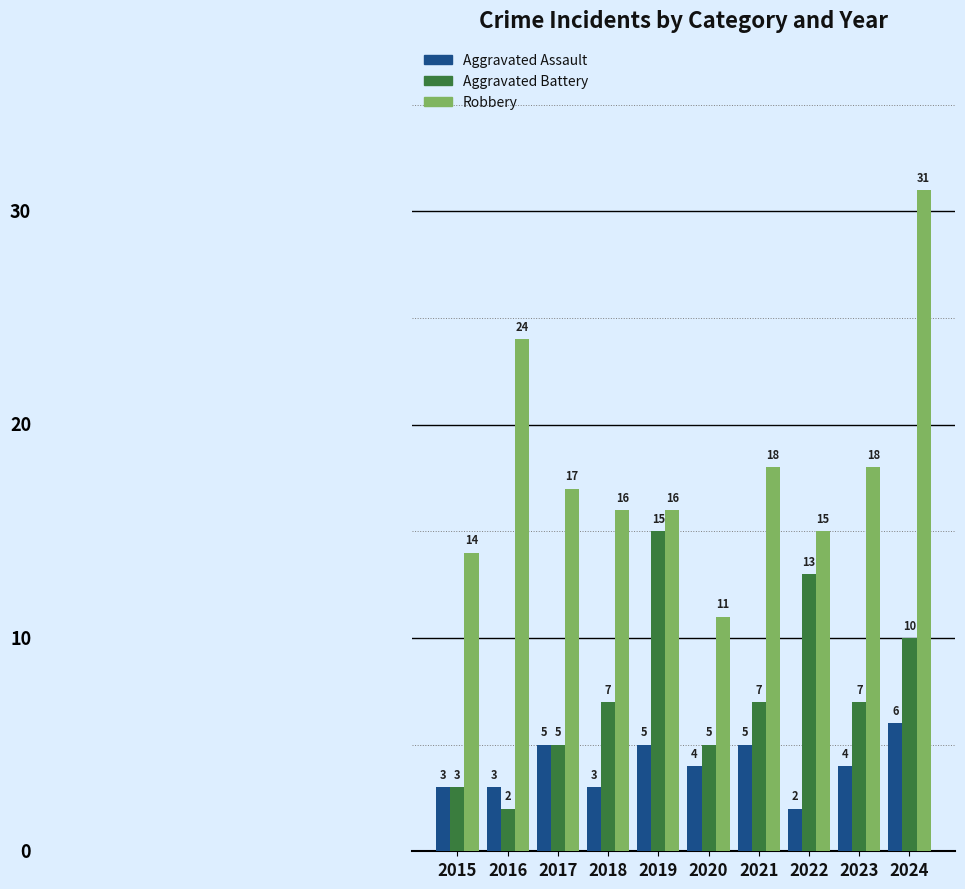

Rank the series by their average value, from lowest to highest.

Aggravated Assault, Aggravated Battery, Robbery